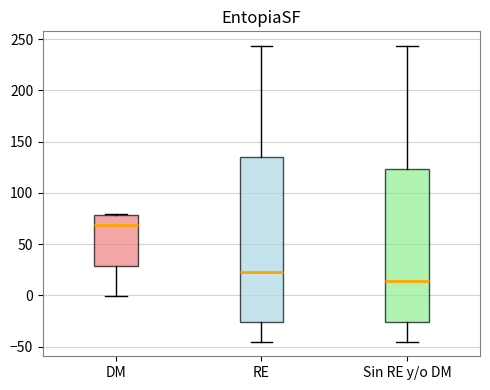

Which box has the highest median line?

DM